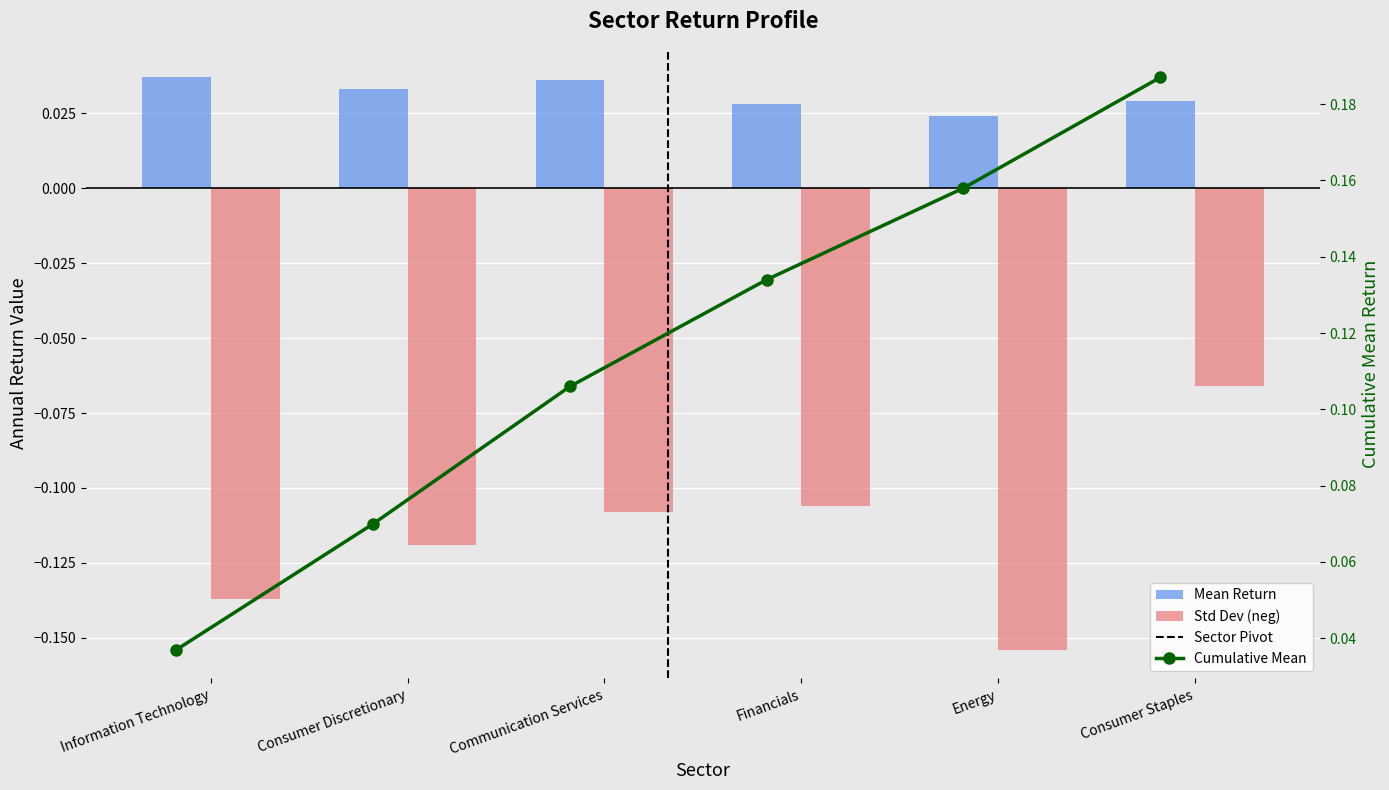

What is the maximum value shown in the chart?

0.2